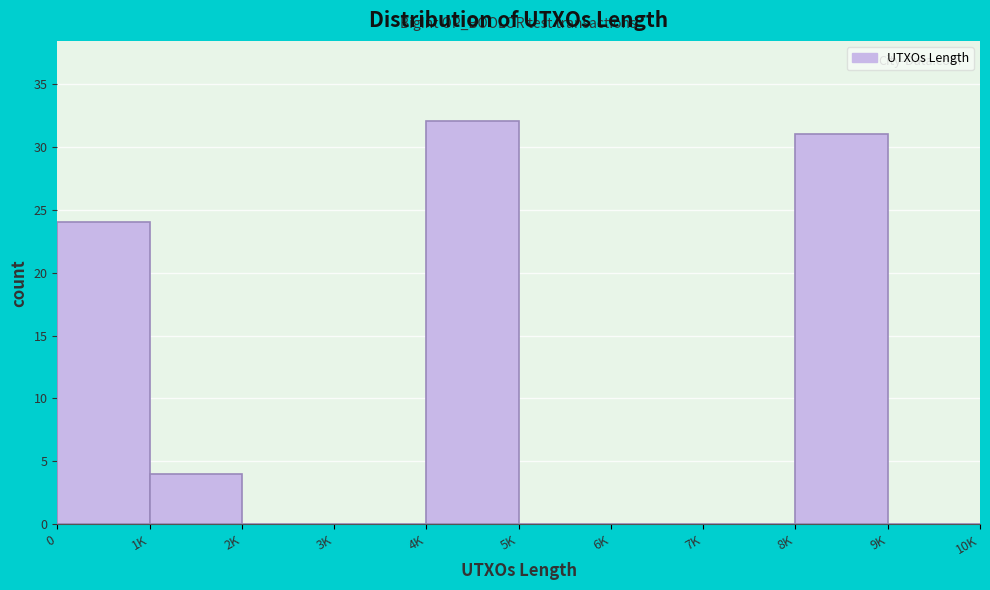

Reading left to right, extract all data points from this chart.

0=24	1K=4	2K=0	3K=0	4K=32	5K=0	6K=0	7K=0	8K=31	9K=0